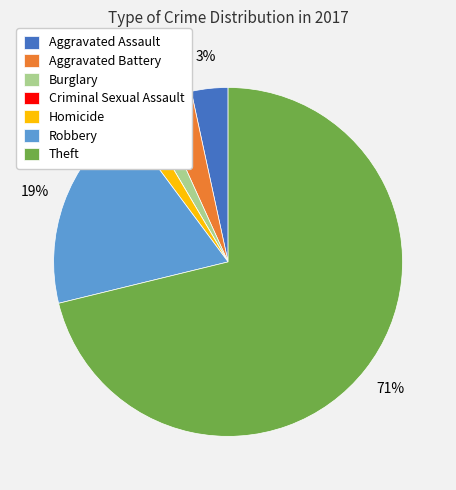

To the nearest percent, what is the average slice percentage?

14%